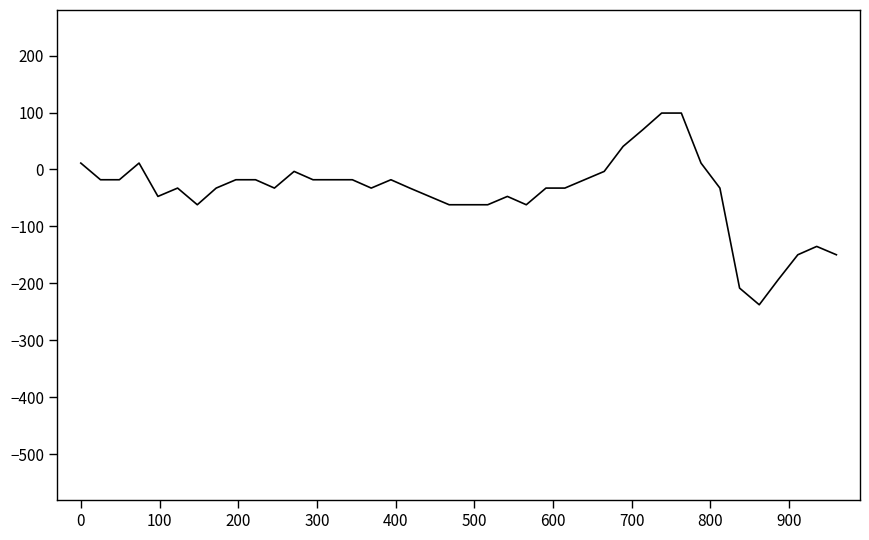

What is the maximum value shown in the chart?

99.0